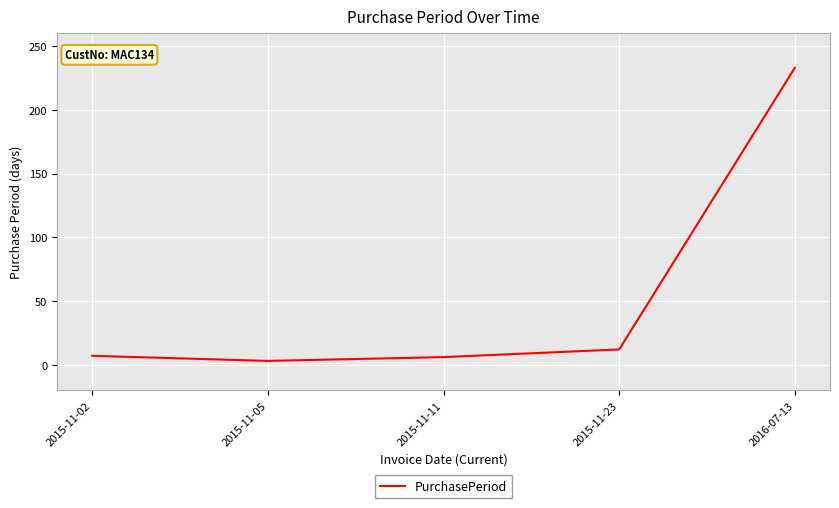

How many interior local valleys (lower than both neighbors) does the data have?

1